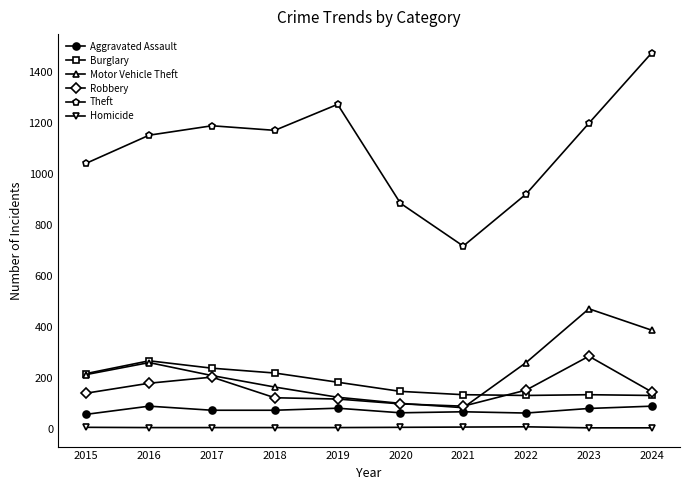

Is it true that Aggravated Assault equals 18 at 2017?

False